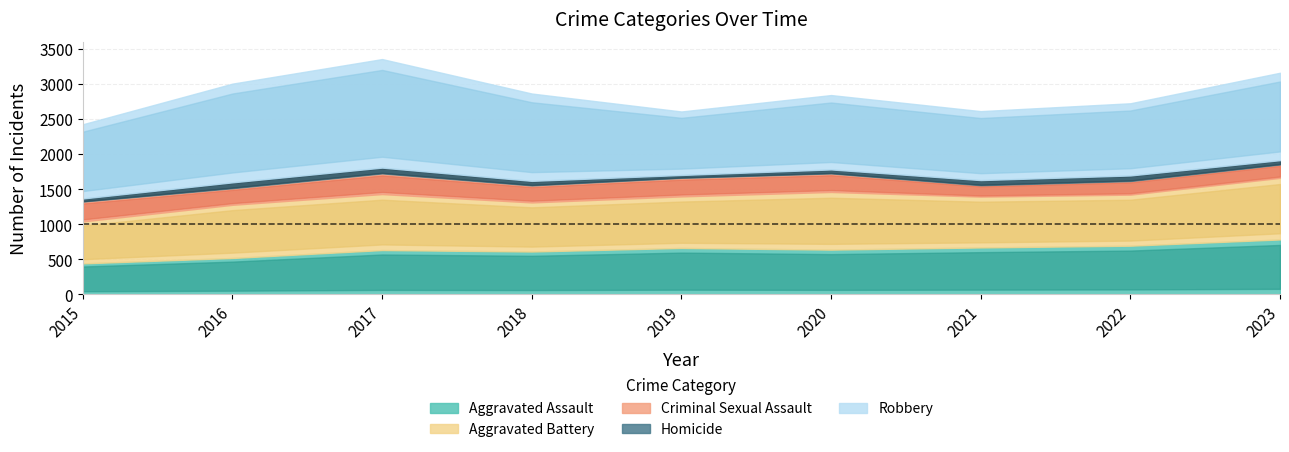

True or false: Aggravated Battery and Criminal Sexual Assault intersect in this chart.

False